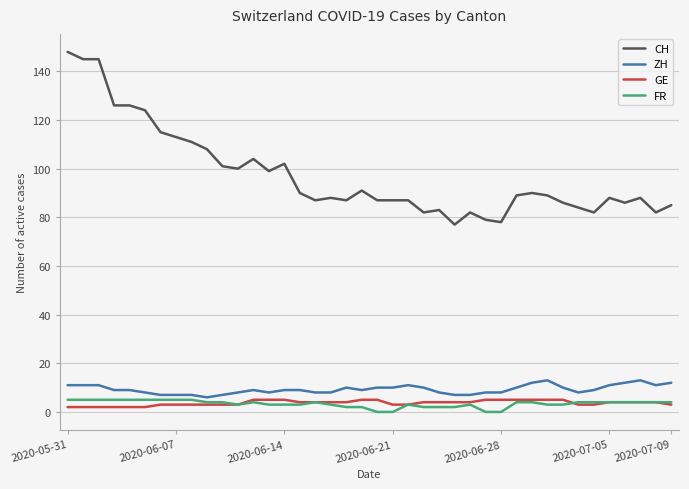

What are all the series names shown in the legend?

CH, ZH, GE, FR